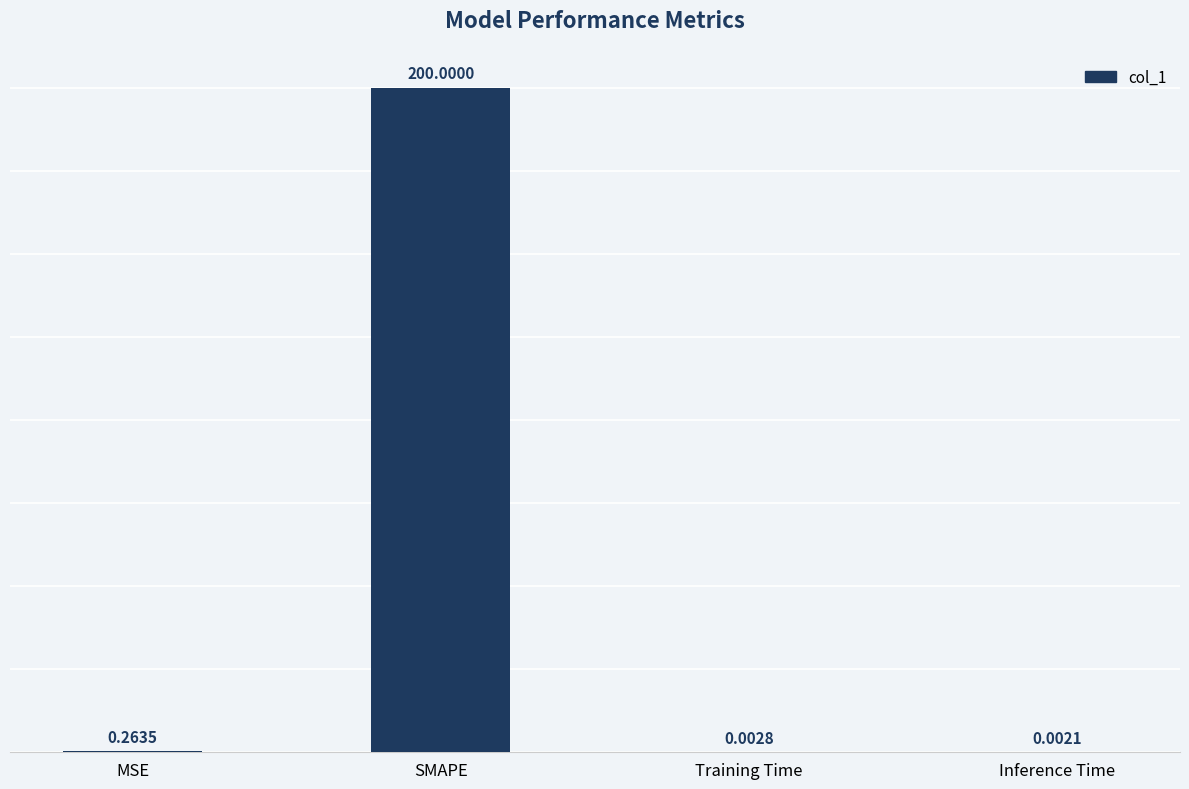

Which label corresponds to the largest value in the chart?

SMAPE